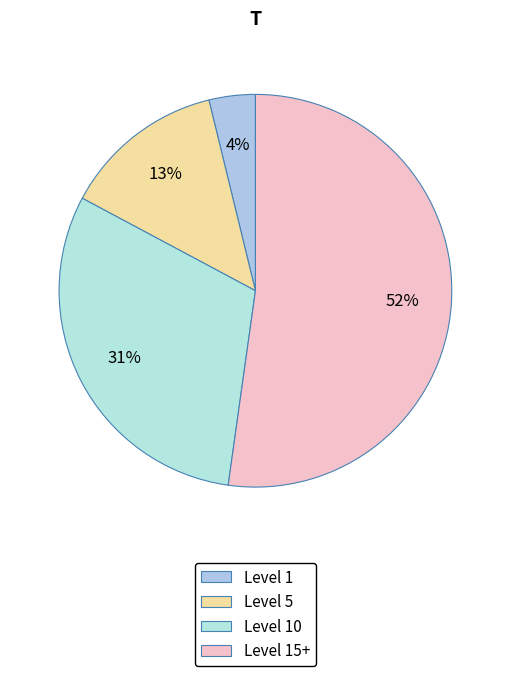

How many segments does this pie chart have?

4